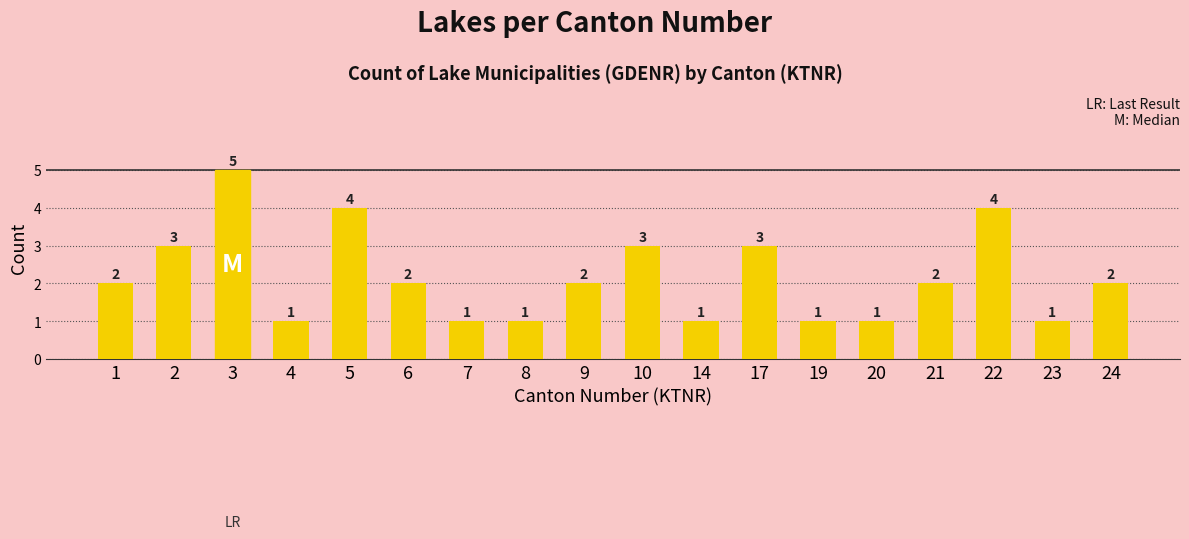

What is the average value?

2